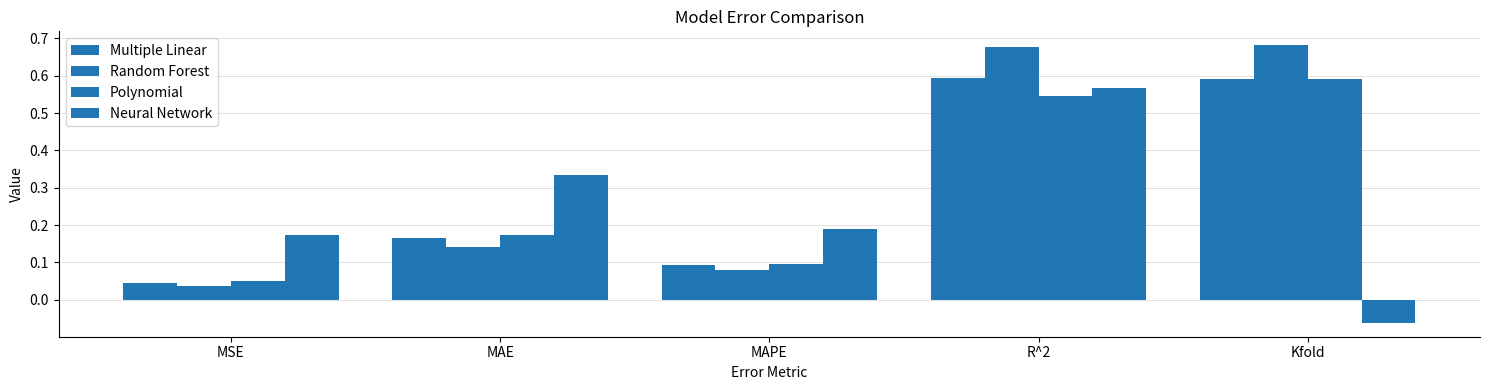

What is the greatest value displayed?

0.7